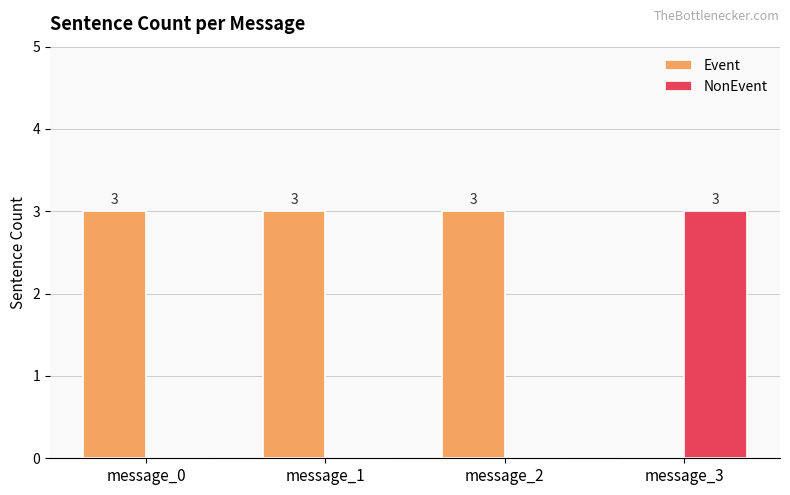

Reading left to right, list all the values displayed in this chart.

Event: message_0=3	message_1=3	message_2=3	message_3=0
NonEvent: message_0=0	message_1=0	message_2=0	message_3=3